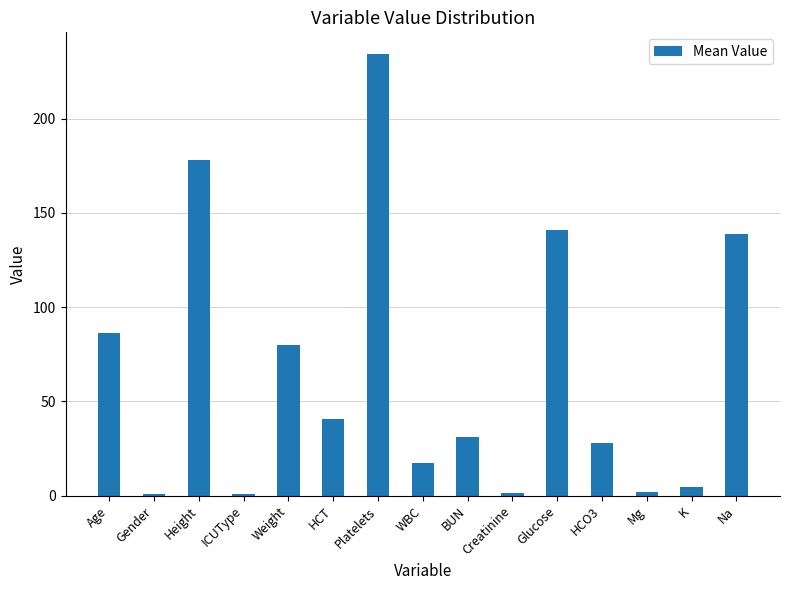

What is the approximate value at Height?

177.8